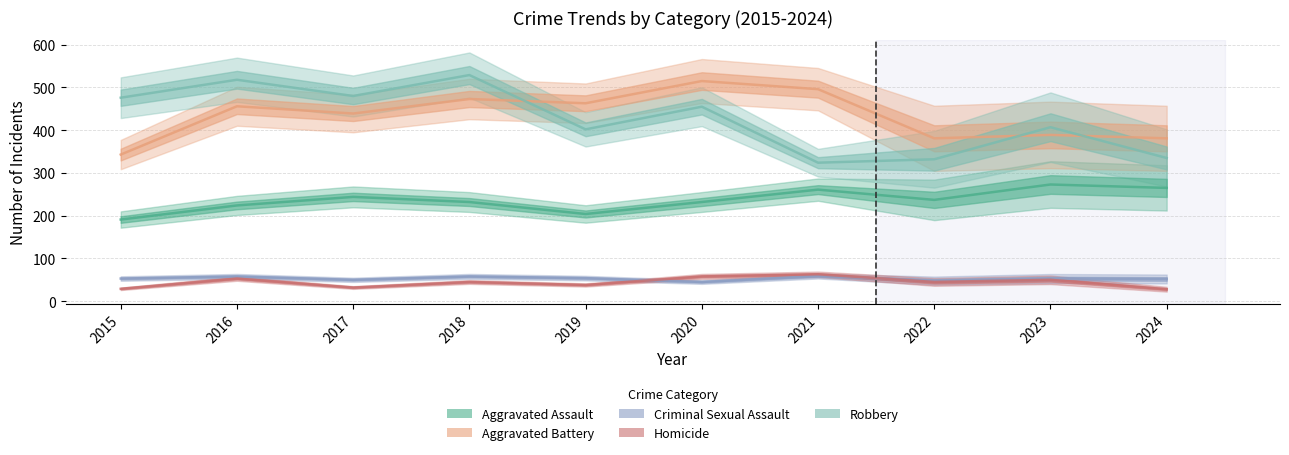

What is the value of the Aggravated Assault point at the 2nd from the left?

224